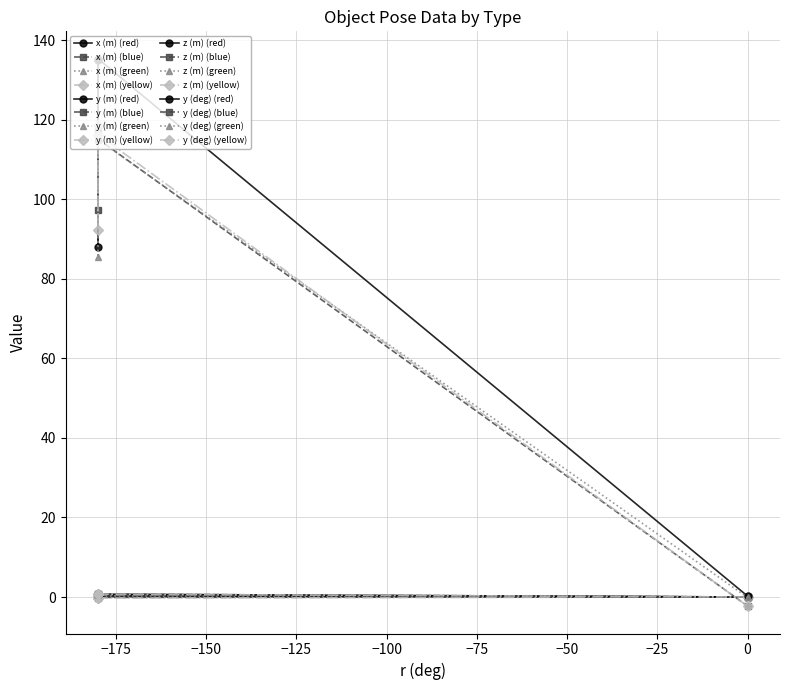

What is the difference between the maximum and minimum values in the y (m) series?

0.5